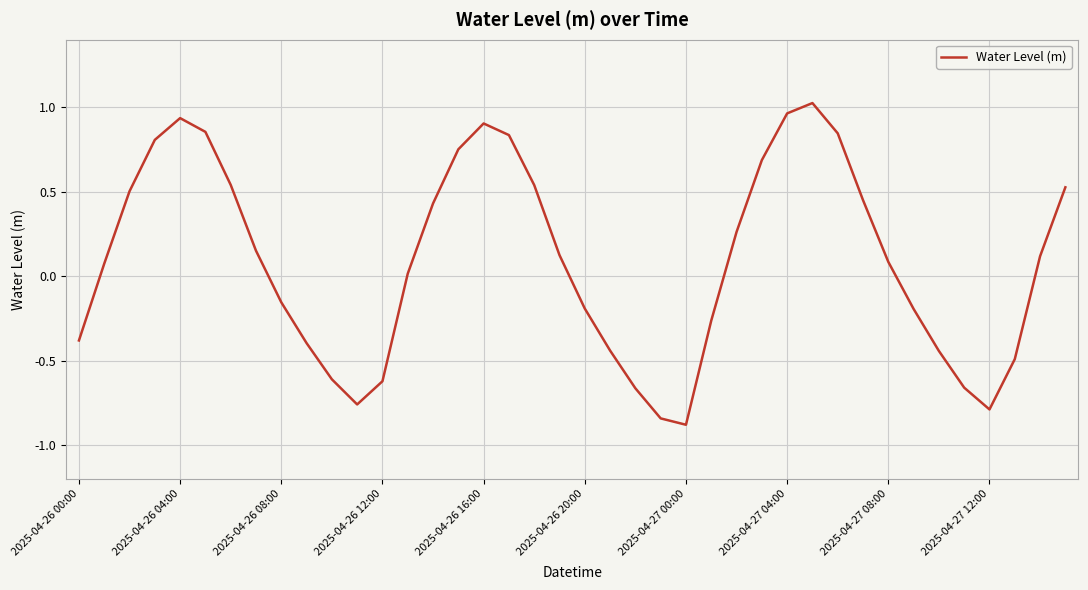

What is the minimum value shown in the chart?

-0.9